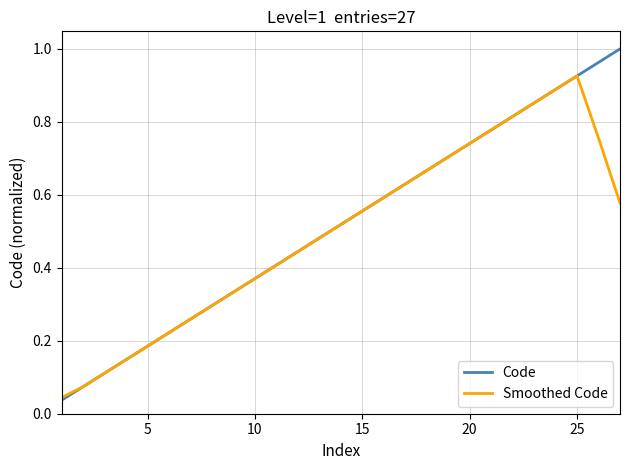

Rank the series by their maximum value, from highest to lowest.

Code, Smoothed Code